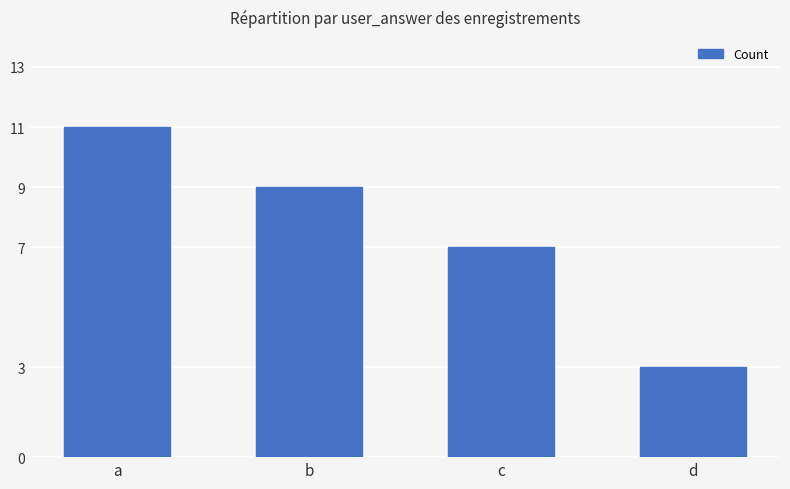

How many distinct data groups are displayed?

1